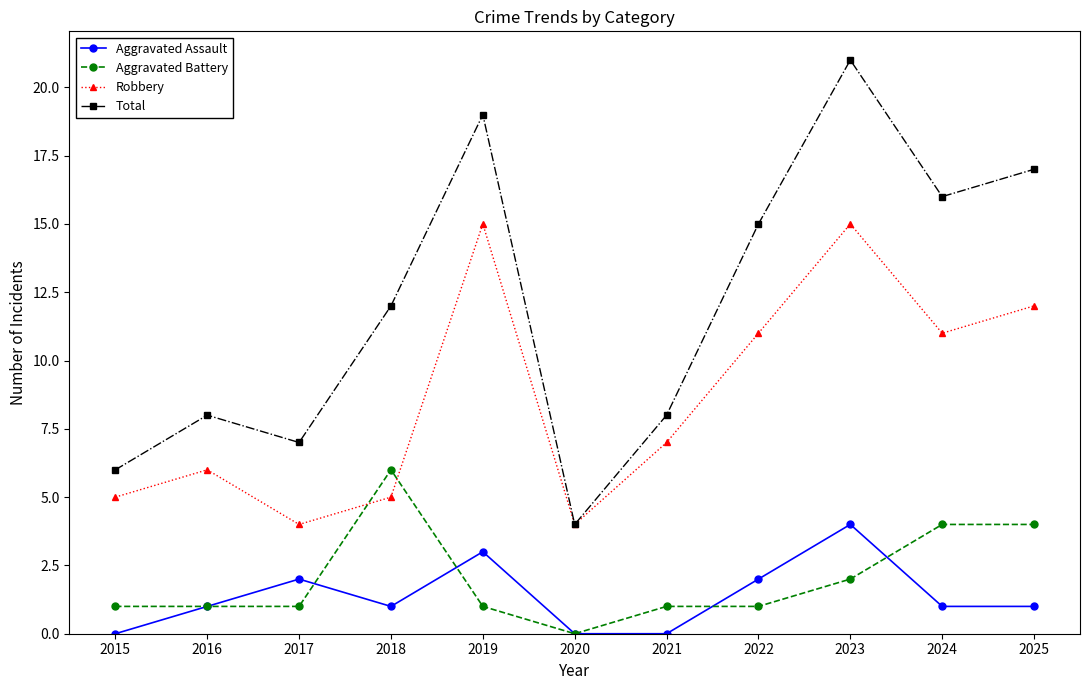

What is the difference between the Aggravated Assault values at 2025 and 2017?

1